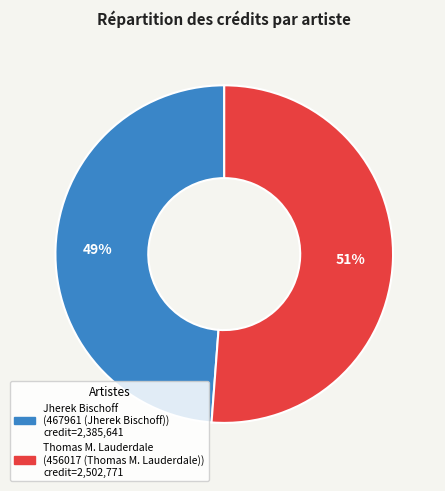

To the nearest percent, what is the average slice percentage?

50%